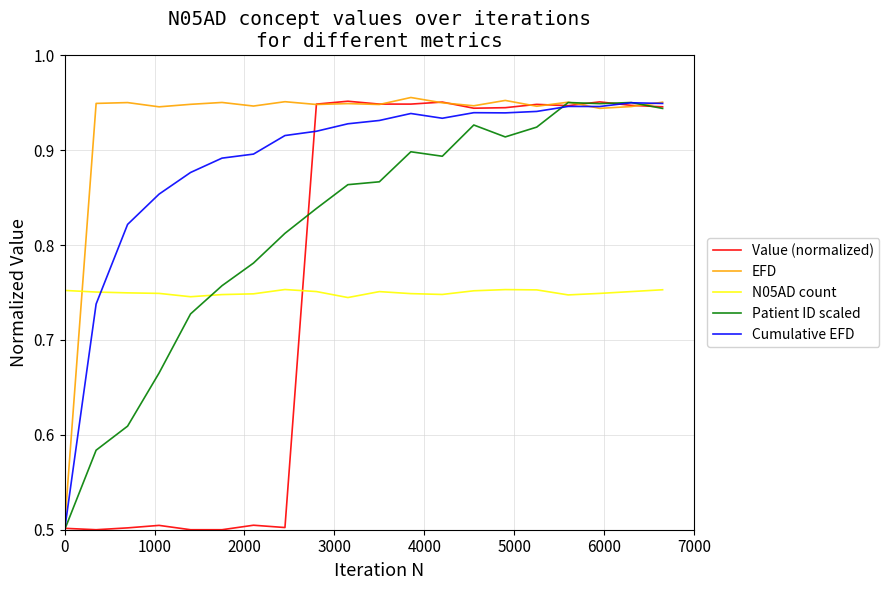

True or false: EFD has more than 2 points higher than both neighbors.

True